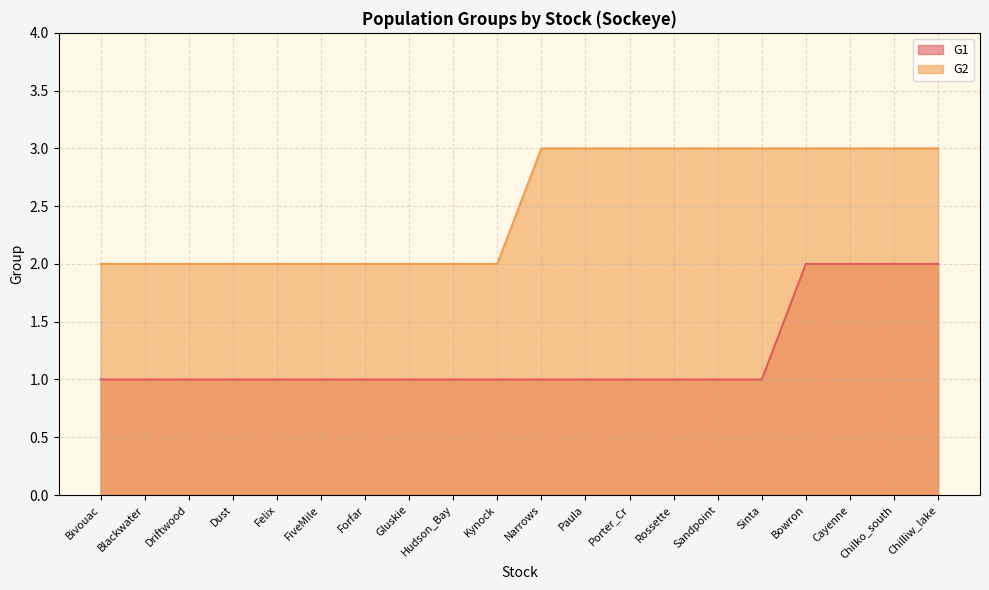

What is the value of the G1 point at the 14th from the left?

1